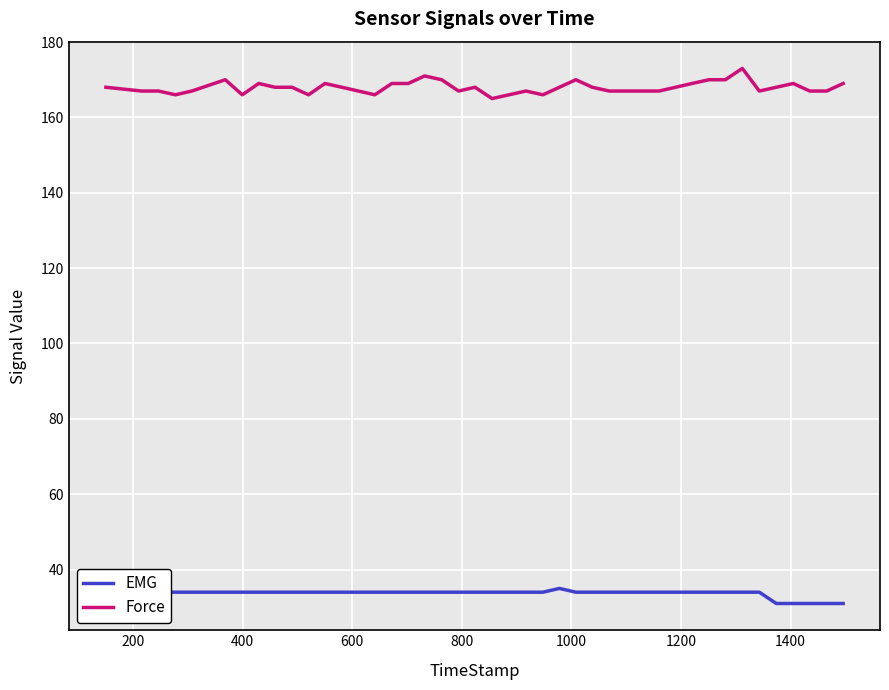

True or false: Force and EMG intersect in this chart.

False